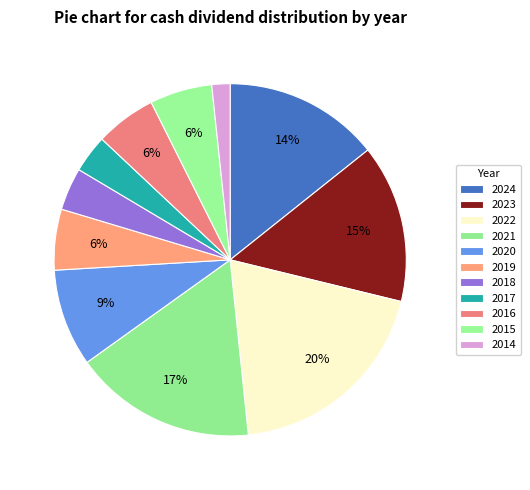

Which slice is the largest?

2022